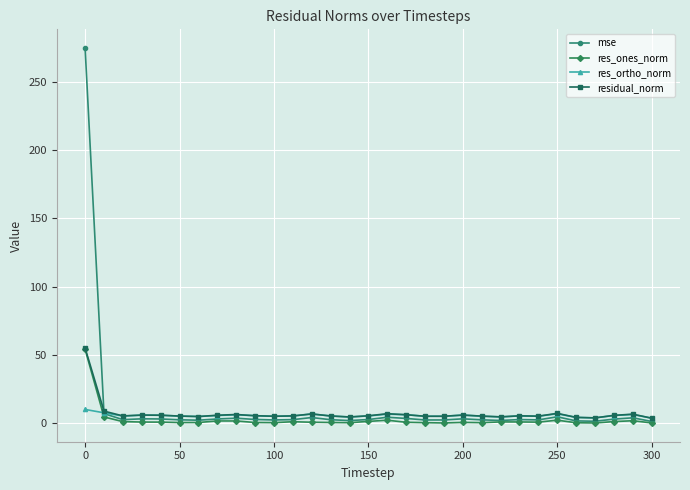

True or false: mse has more than 2 points higher than both neighbors.

True